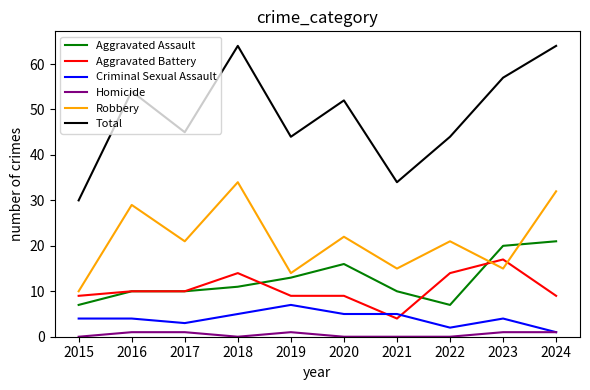

At how many categories does at least one series exceed 8?

10